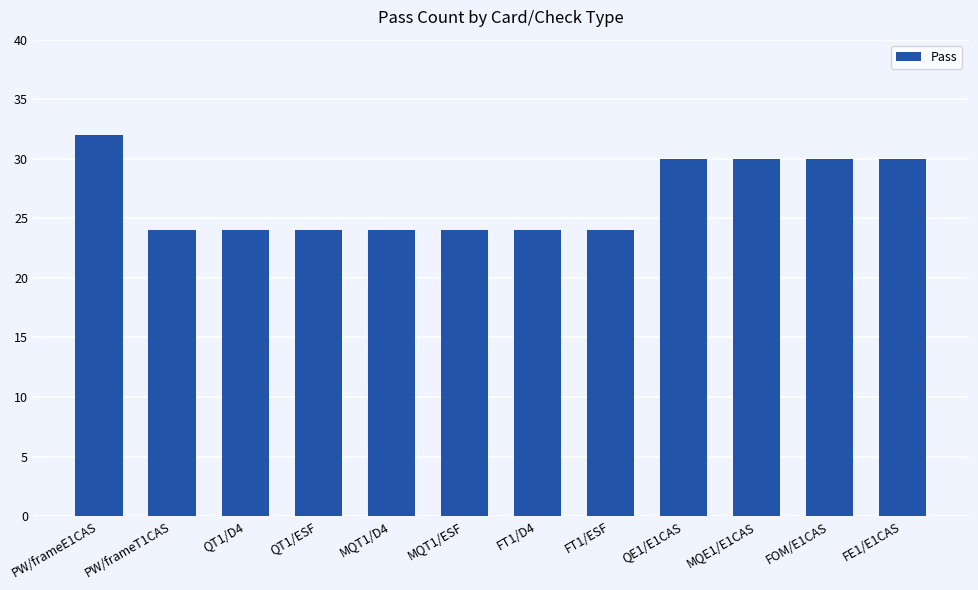

What is the difference between the maximum and minimum values?

8